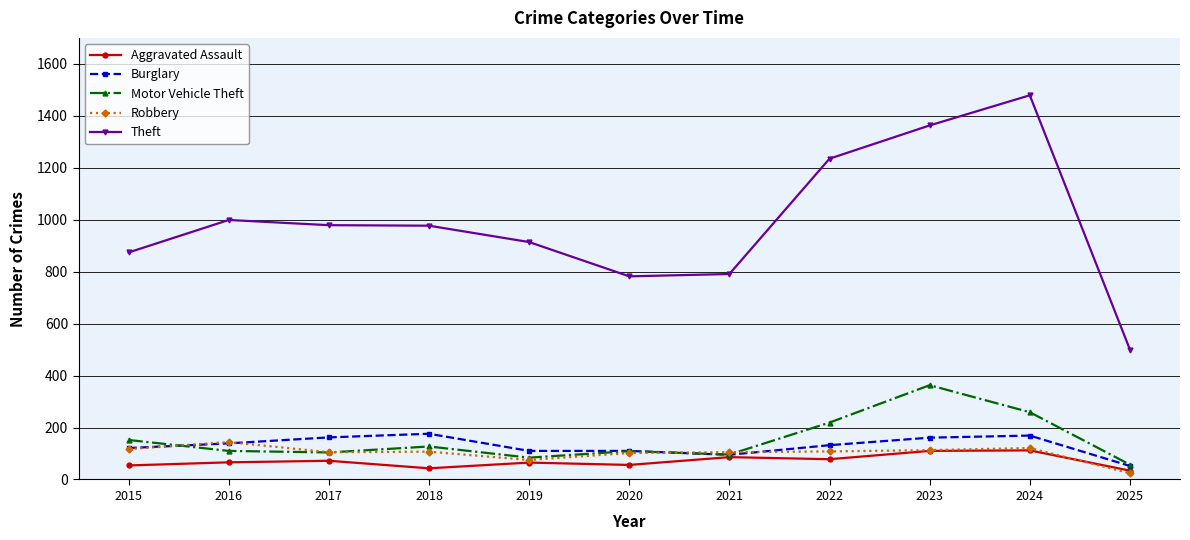

What is the value of the Aggravated Assault point at the 10th from the left?

112